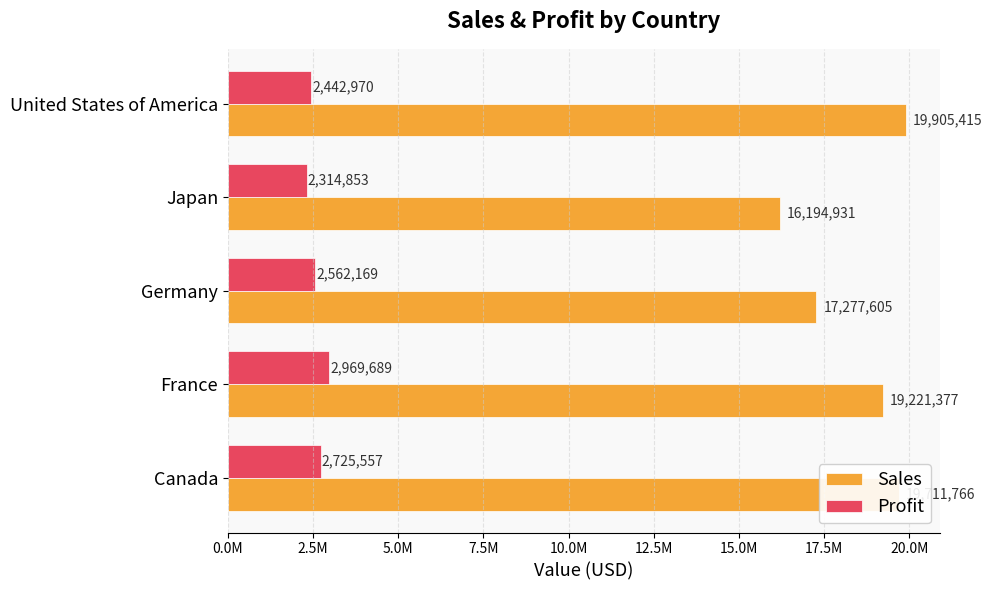

List the series in order of their peak value, lowest first.

Profit, Sales